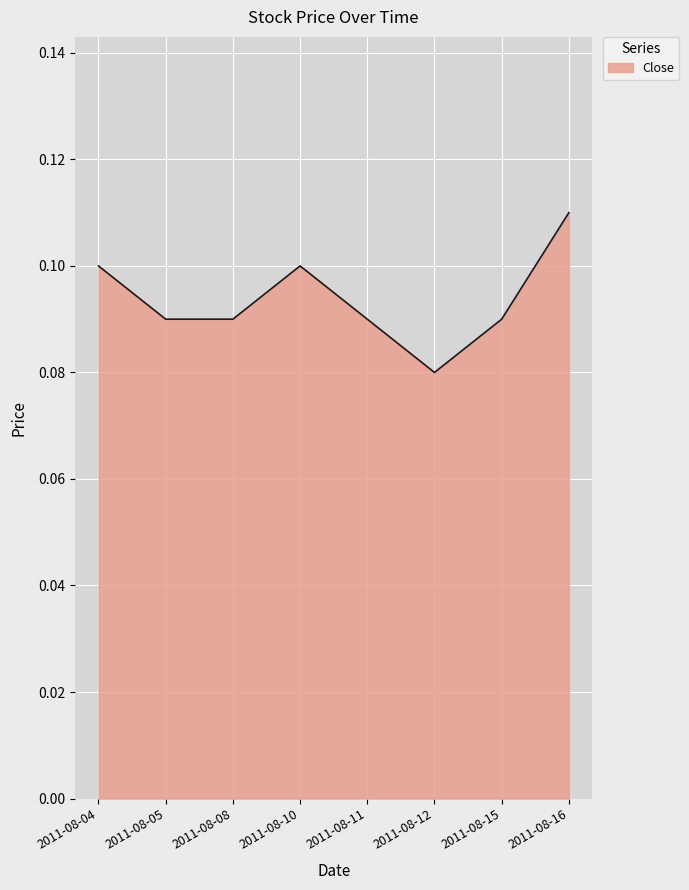

Is it true that the value at 2011-08-08 is 0.1?

True